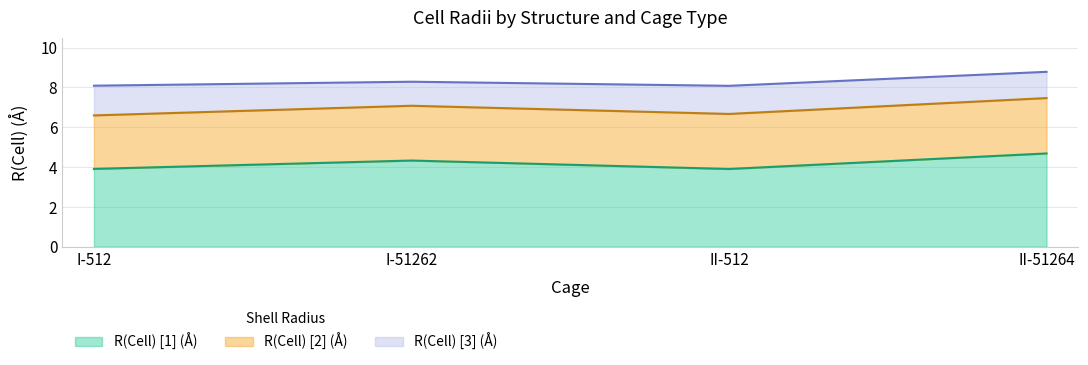

The value of R(Cell) [1] (Å) at I-51262 is 4.3. True or false?

True